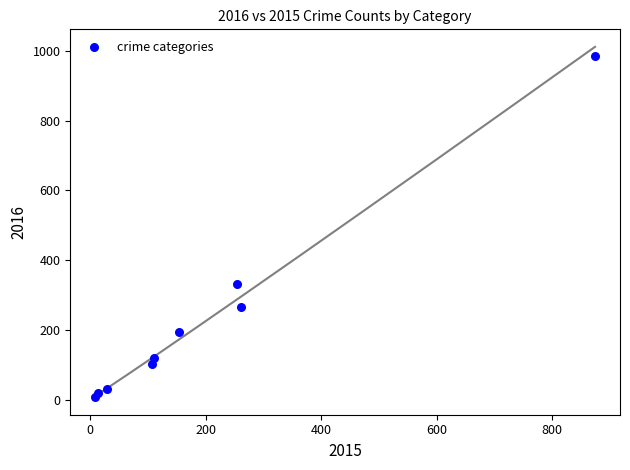

What Y value in the scatter plot is closest to 495?

333